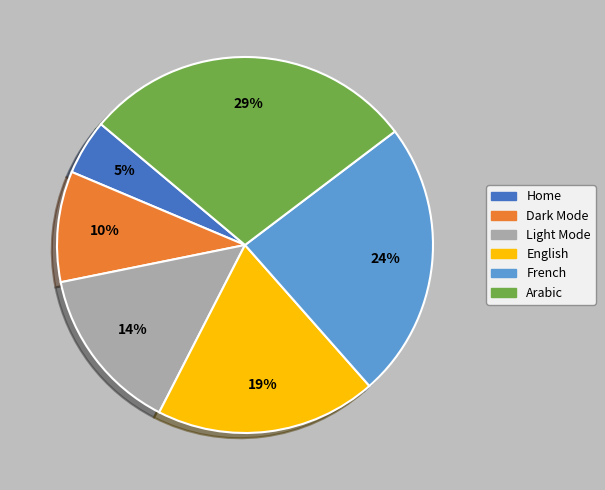

To the nearest percent, what portion does Dark Mode represent?

10%